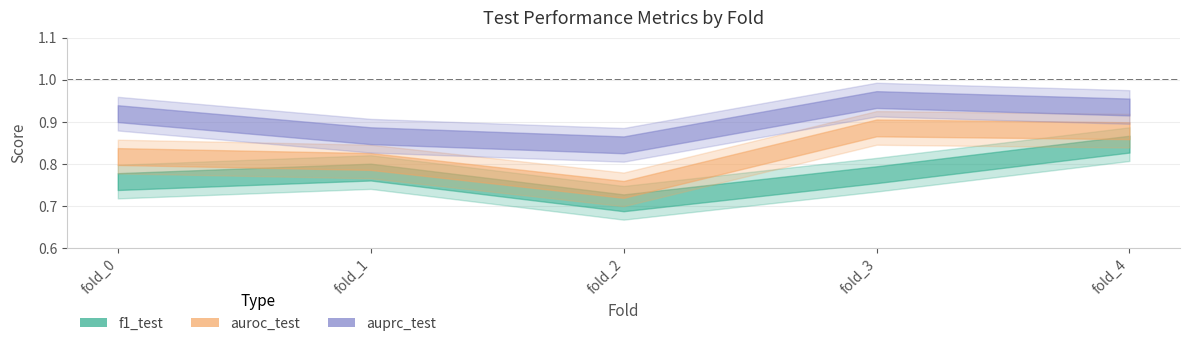

Reading left to right, what are all the values shown in this chart?

f1_test: 0.8	0.8	0.7	0.8	0.8
auroc_test: 0.8	0.8	0.7	0.9	0.9
auprc_test: 0.9	0.9	0.8	1.0	0.9